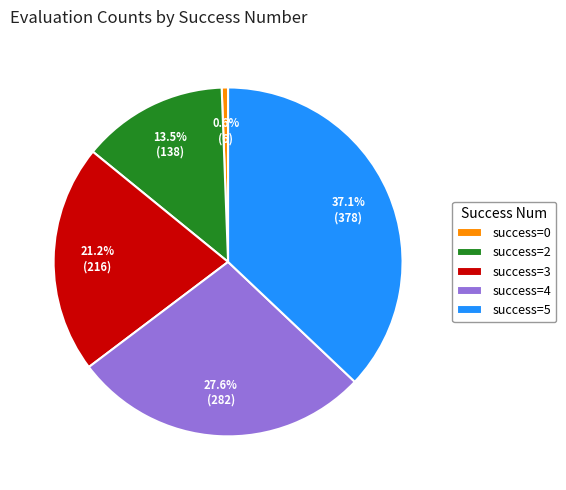

Is there a majority slice in this chart?

No